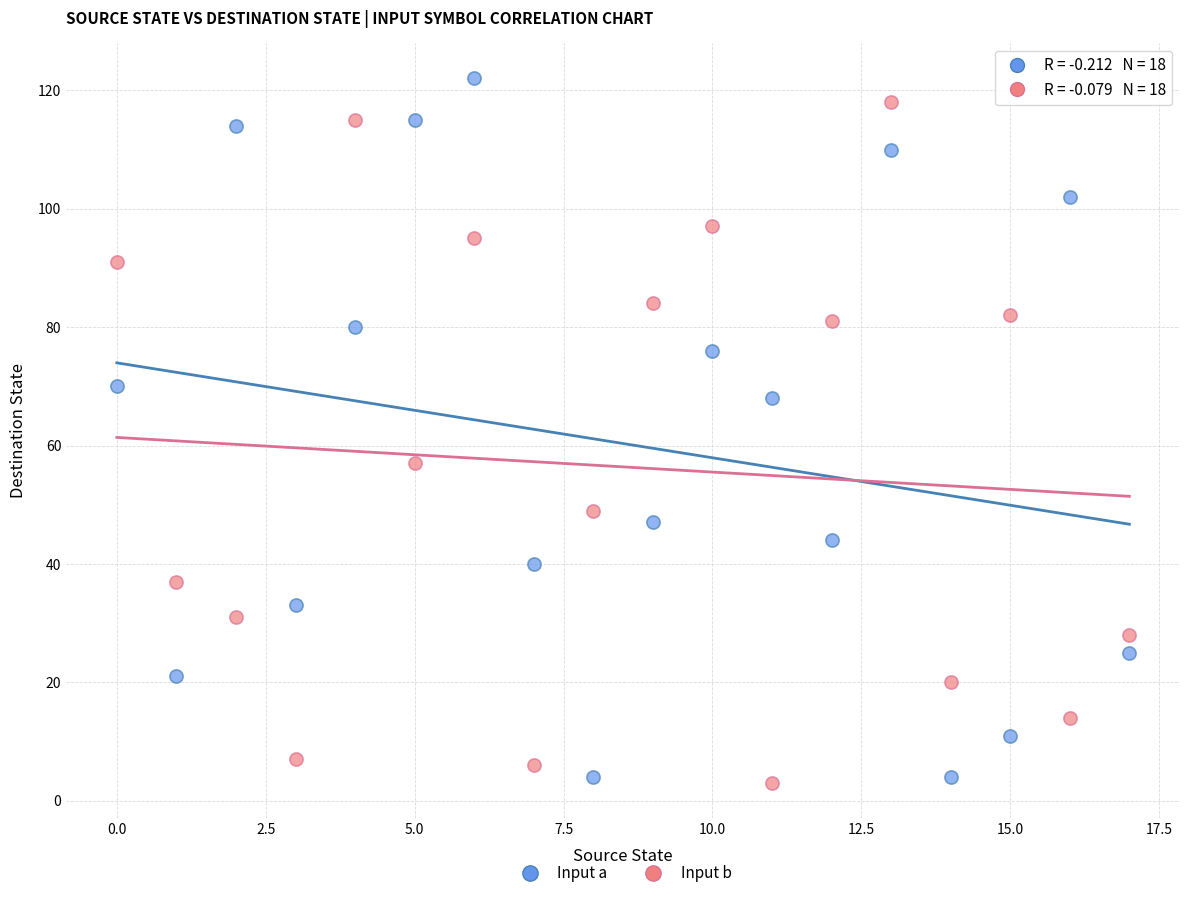

Across all data points, what is the range of Y values (max minus min)?

119